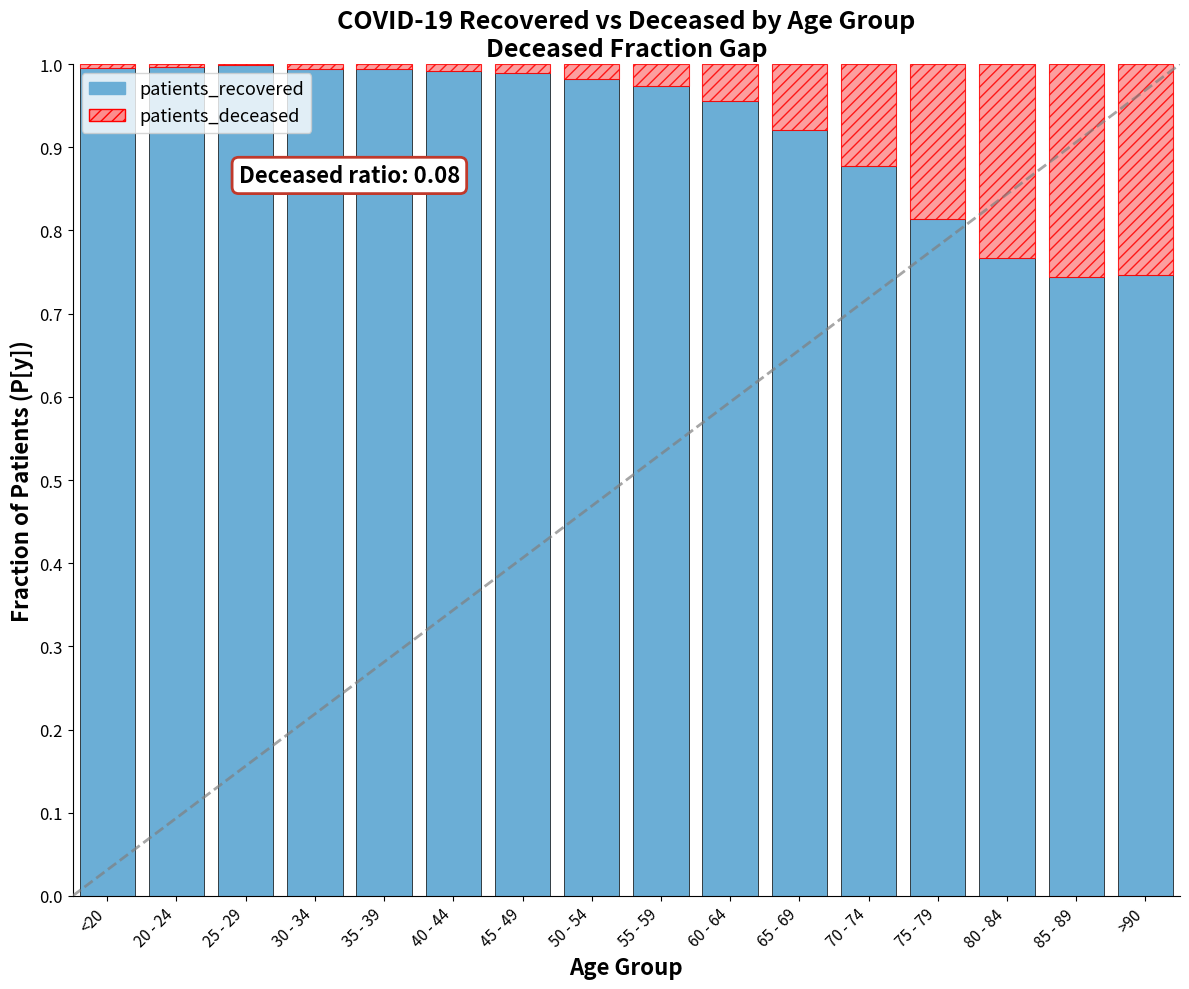

Are the bars horizontal?

No